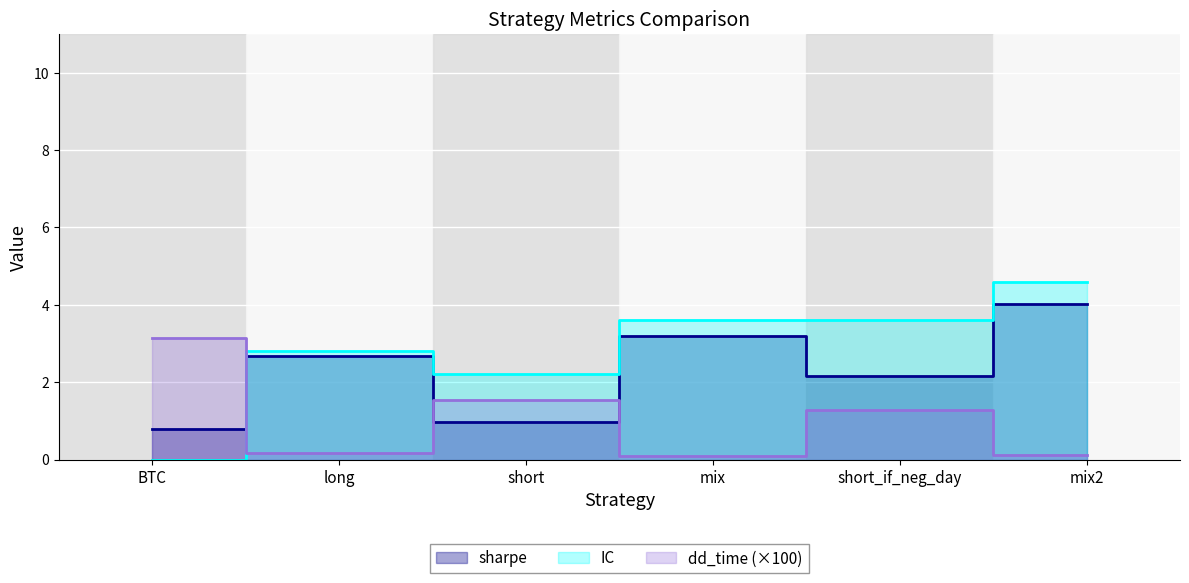

Where is the first local minimum for dd_time?

long